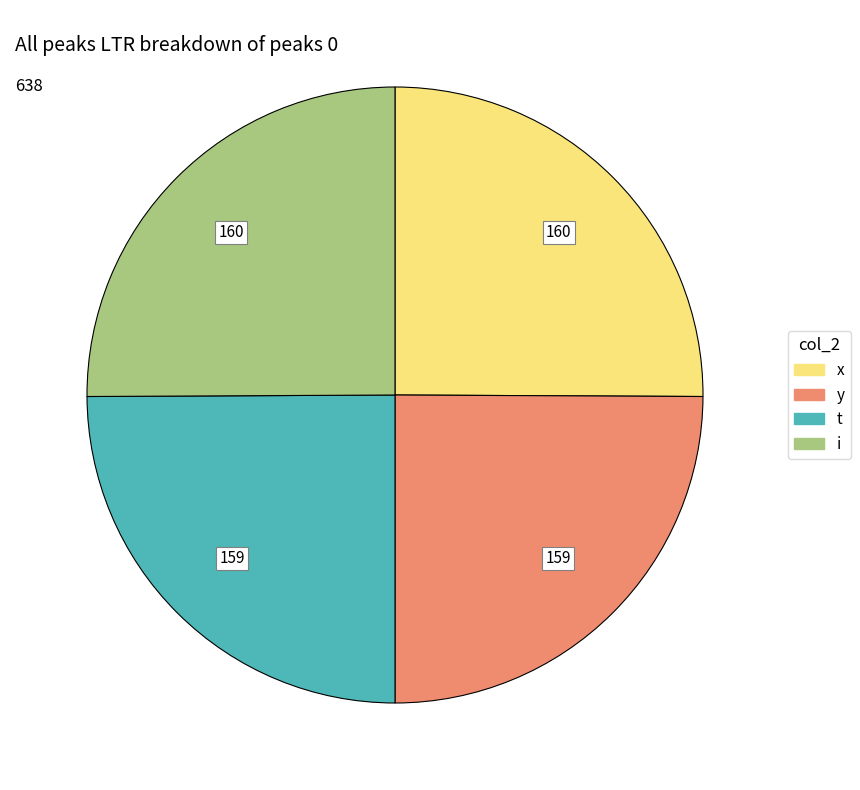

Approximately how many times larger is the value at y compared to t?

1.0